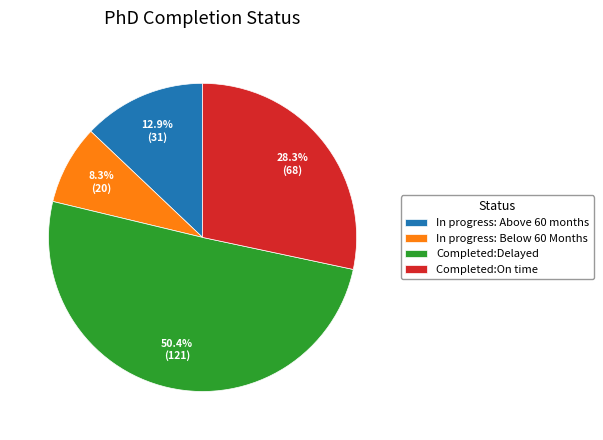

Count the number of slices in the pie.

4